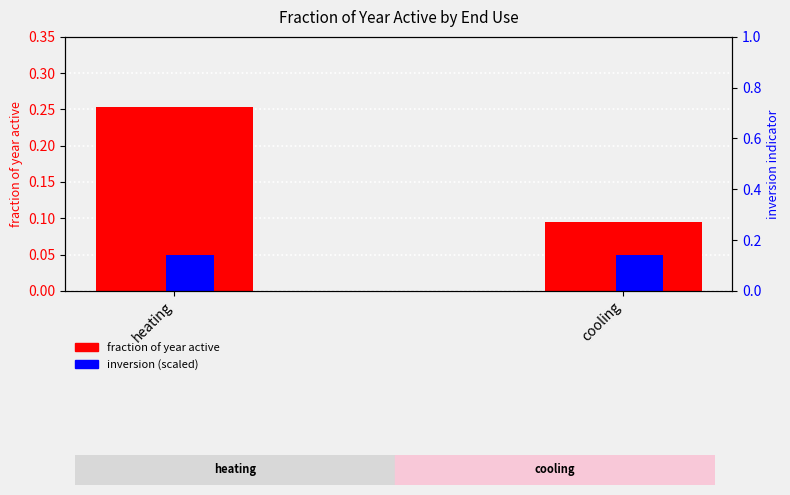

What is the label of the 1st bar from the right?

cooling